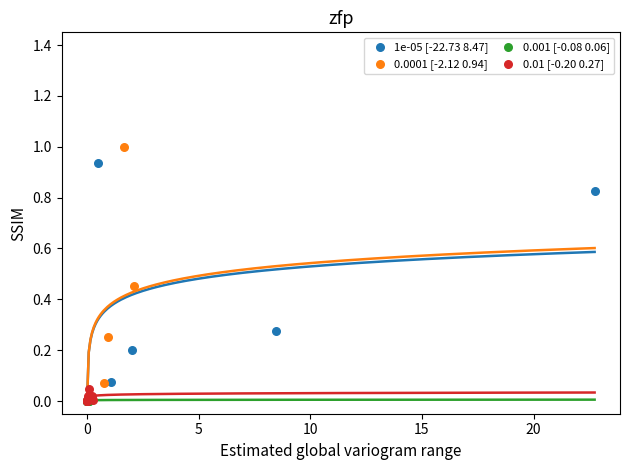

Which series has the widest spread of Y values?

0.0001 [-2.12 0.94]